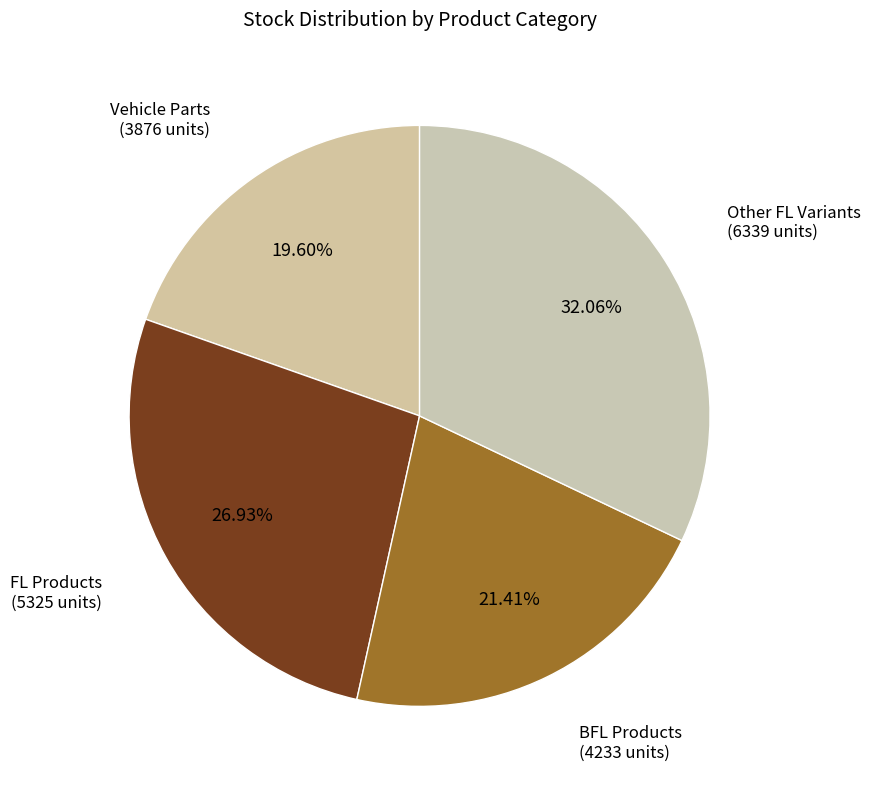

Rank the categories by value from lowest to highest.

Vehicle Parts, BFL Products, FL Products, Other FL Variants